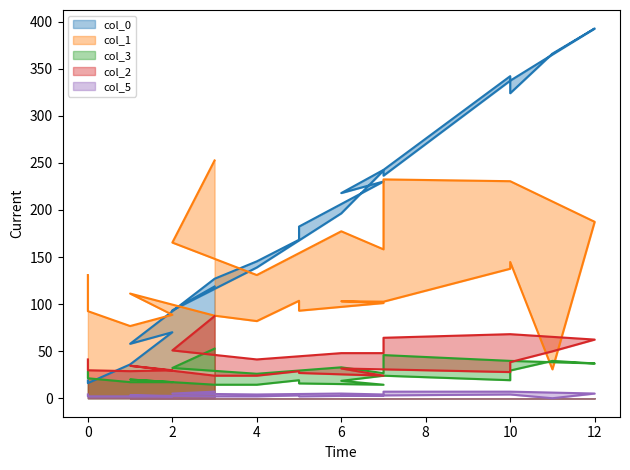

What is the average value of the col_3 series?

26.3